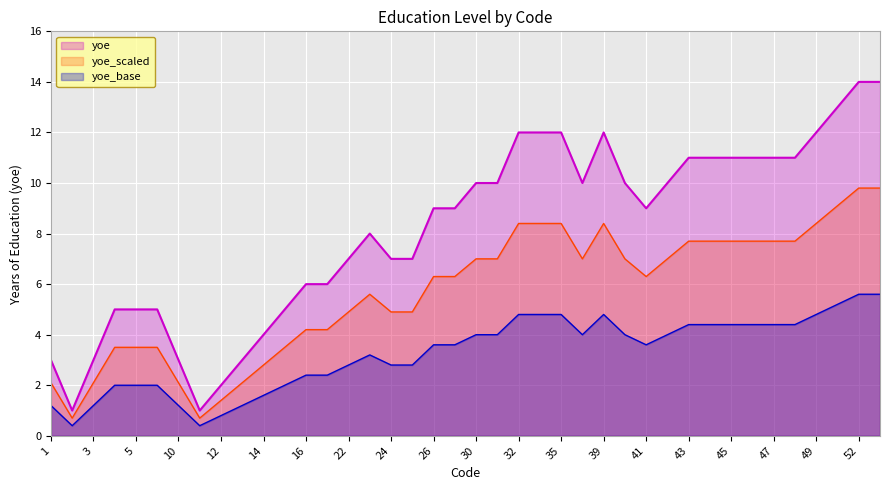

The value at 39 is 4.9. True or false?

False